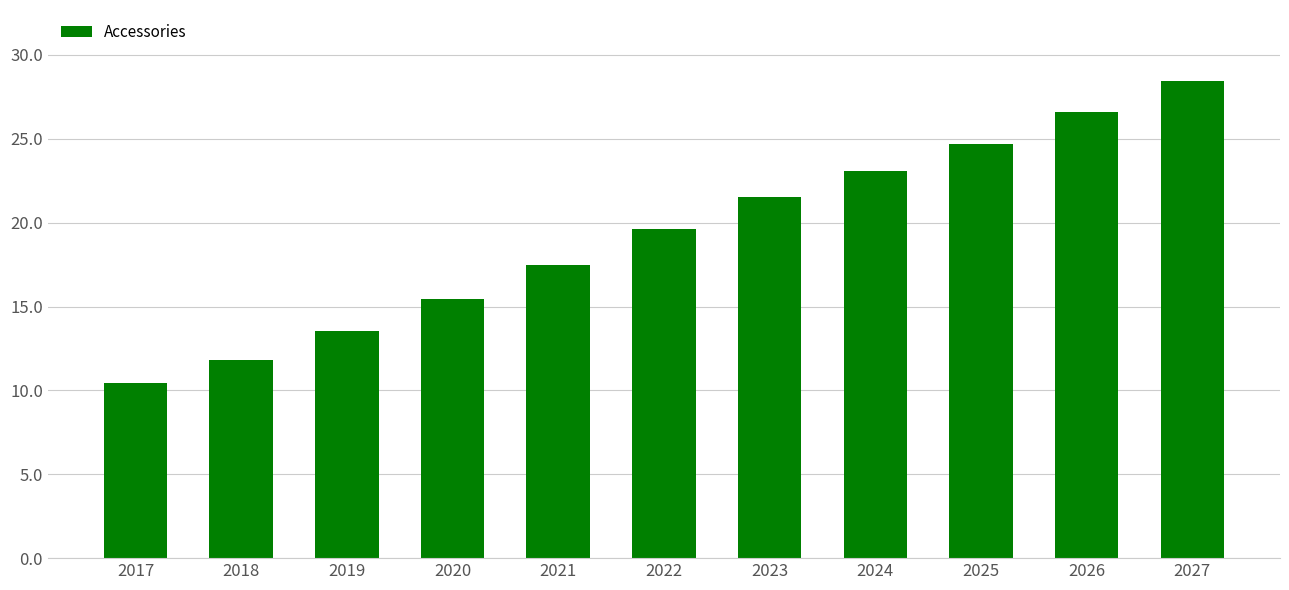

Are the bars horizontal?

No